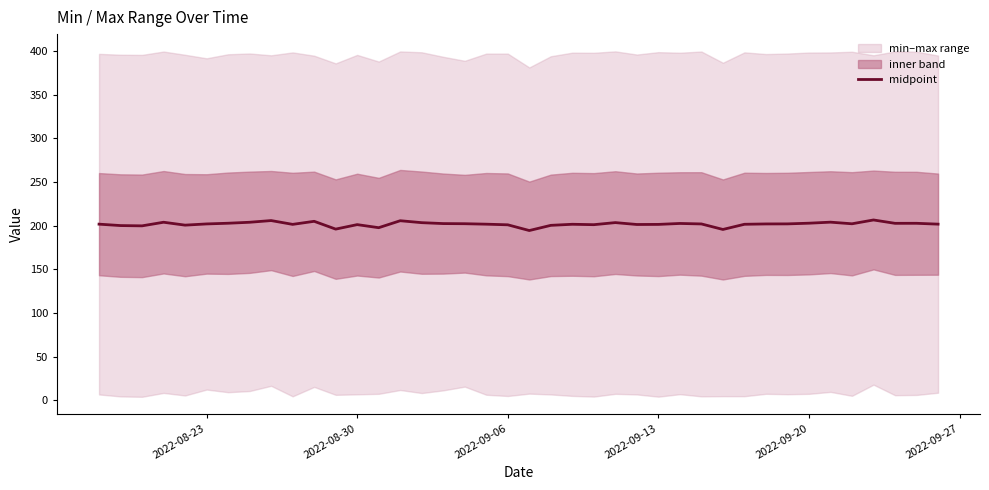

What is the value of the 25th point from the left?

203.5